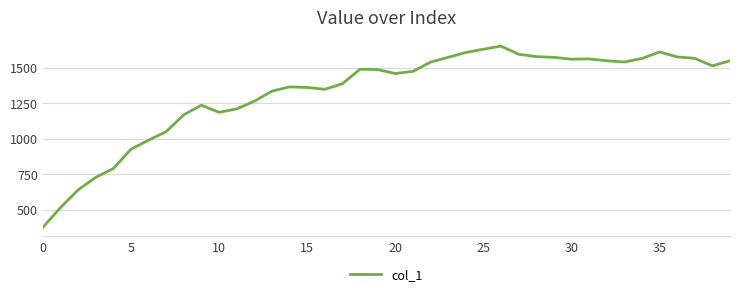

What is the difference between the maximum and minimum values?

1276